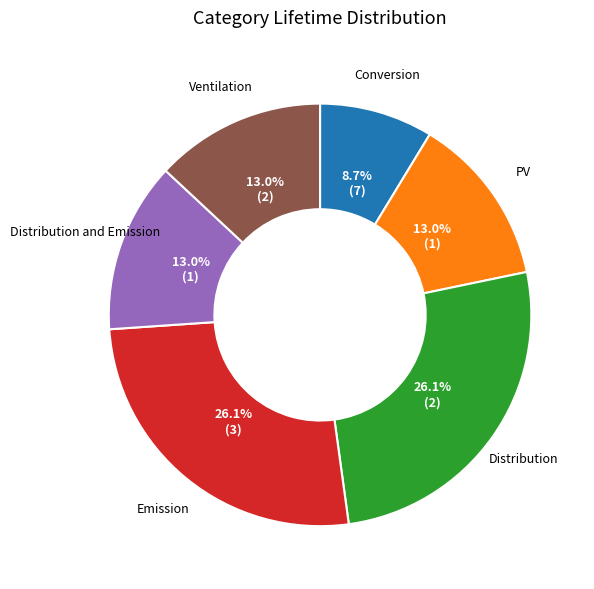

Is there a majority slice in this chart?

No